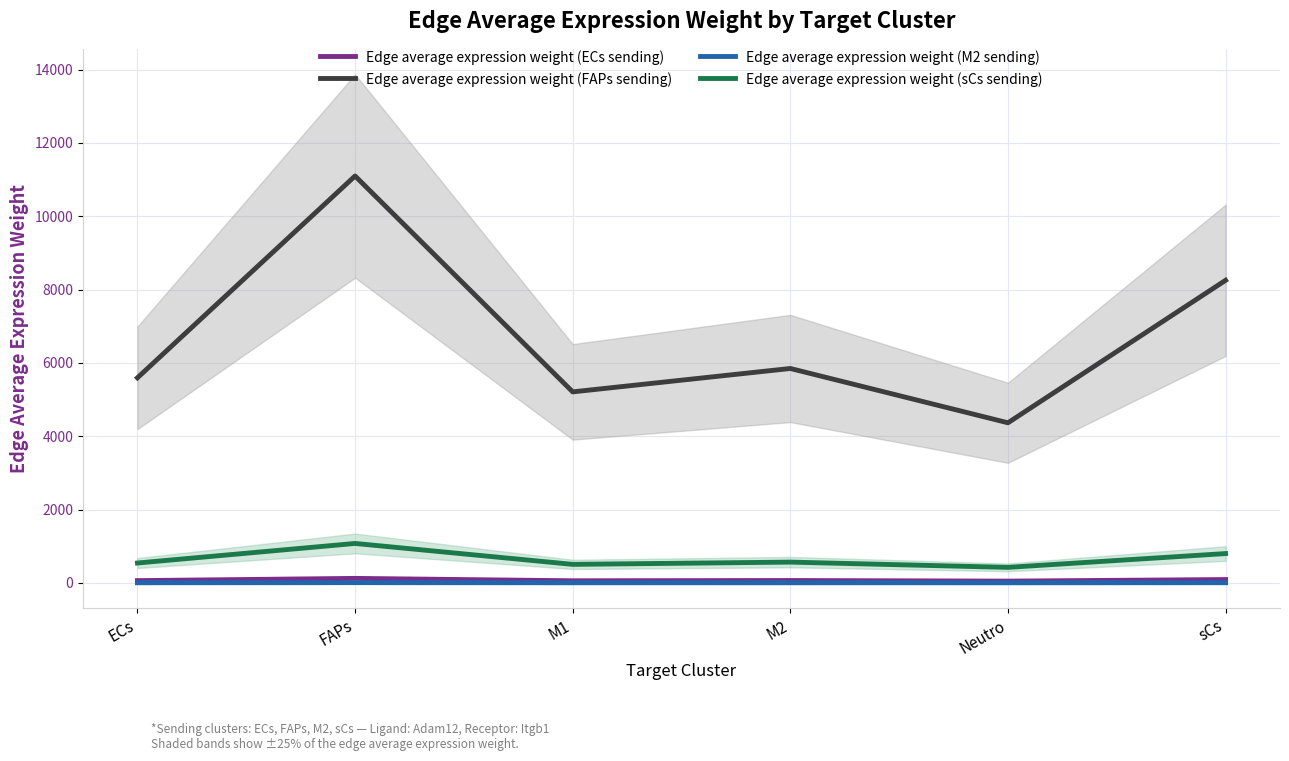

Rank the series by their maximum value, from highest to lowest.

Edge average expression weight (FAPs sending), Edge average expression weight (sCs sending), Edge average expression weight (ECs sending), Edge average expression weight (M2 sending)